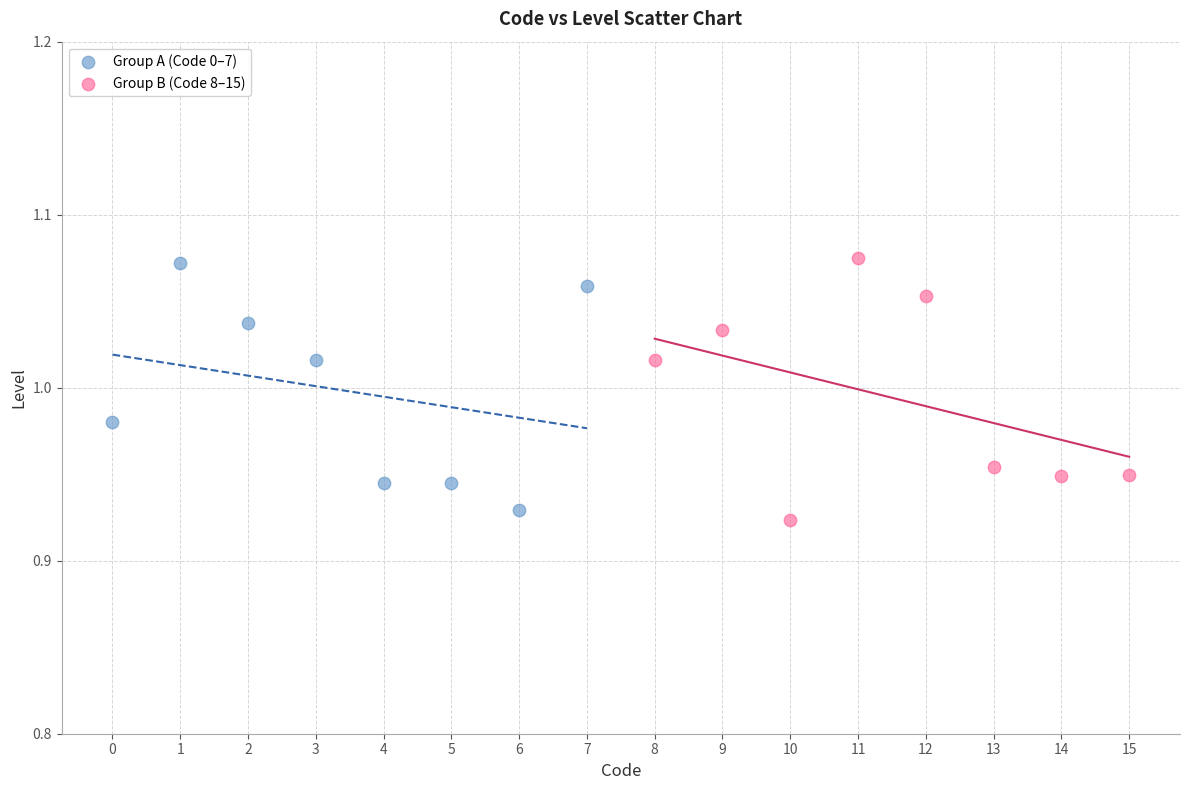

Which series has the largest Y range (max minus min)?

Group B (Code 8–15)